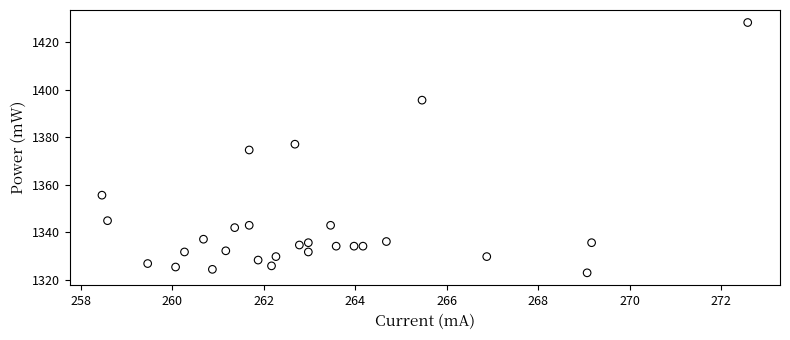

What is the range of X values (max minus min)?

14.1